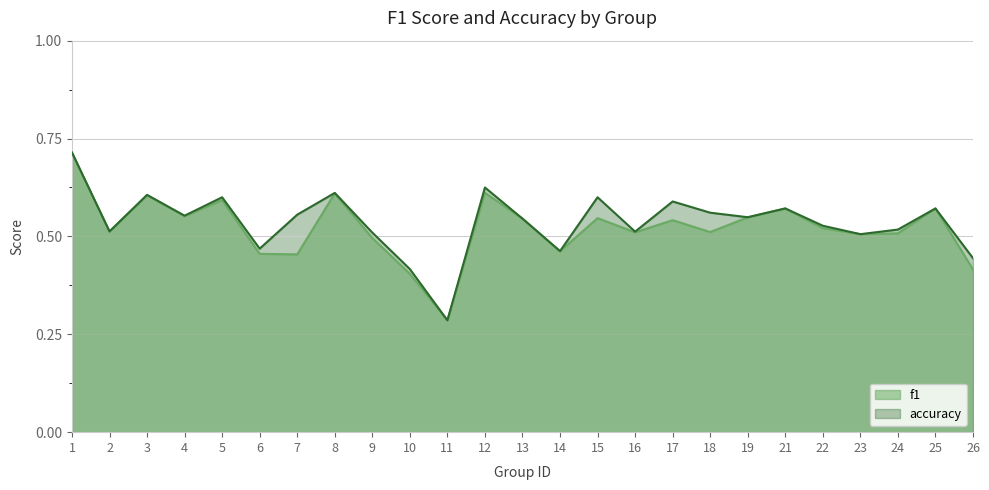

What is the sum of the accuracy values at 3 and 5?

1.2